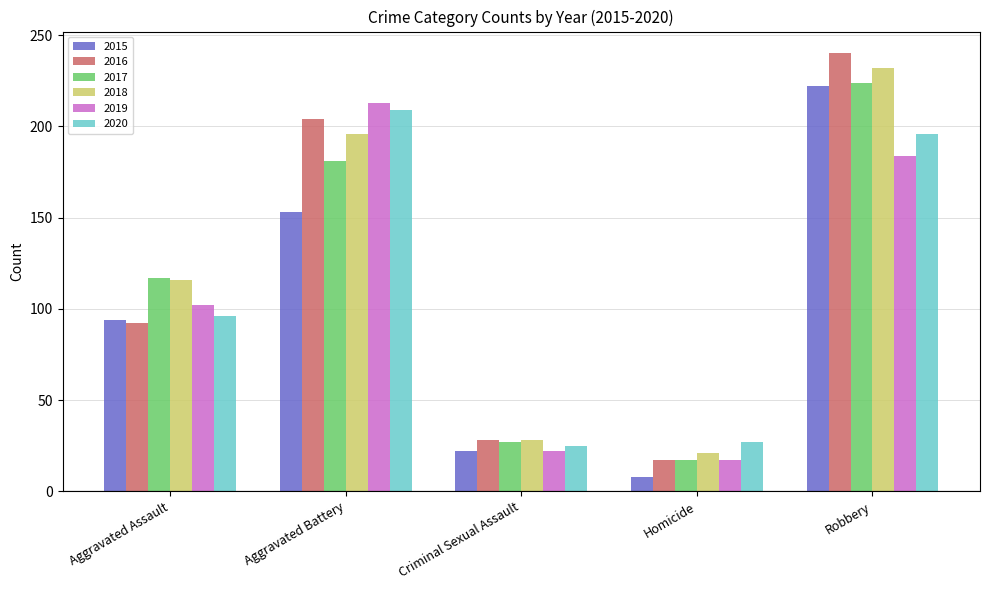

How many bars are there in each group?

6